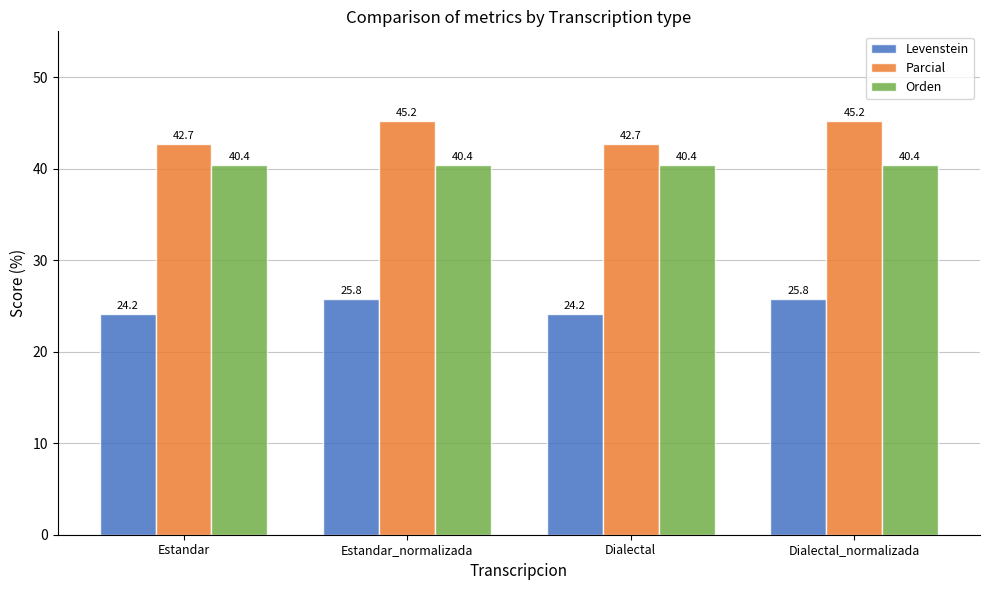

Which series has the widest spread of values?

Parcial